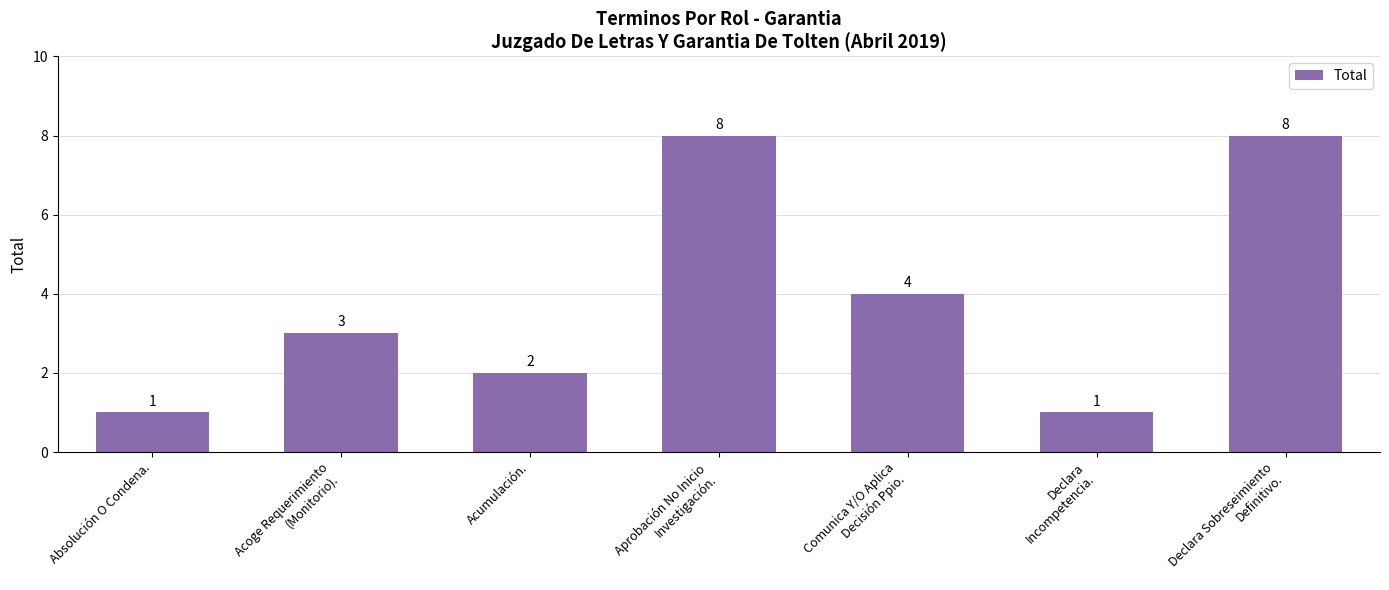

How many bars are there in total?

7